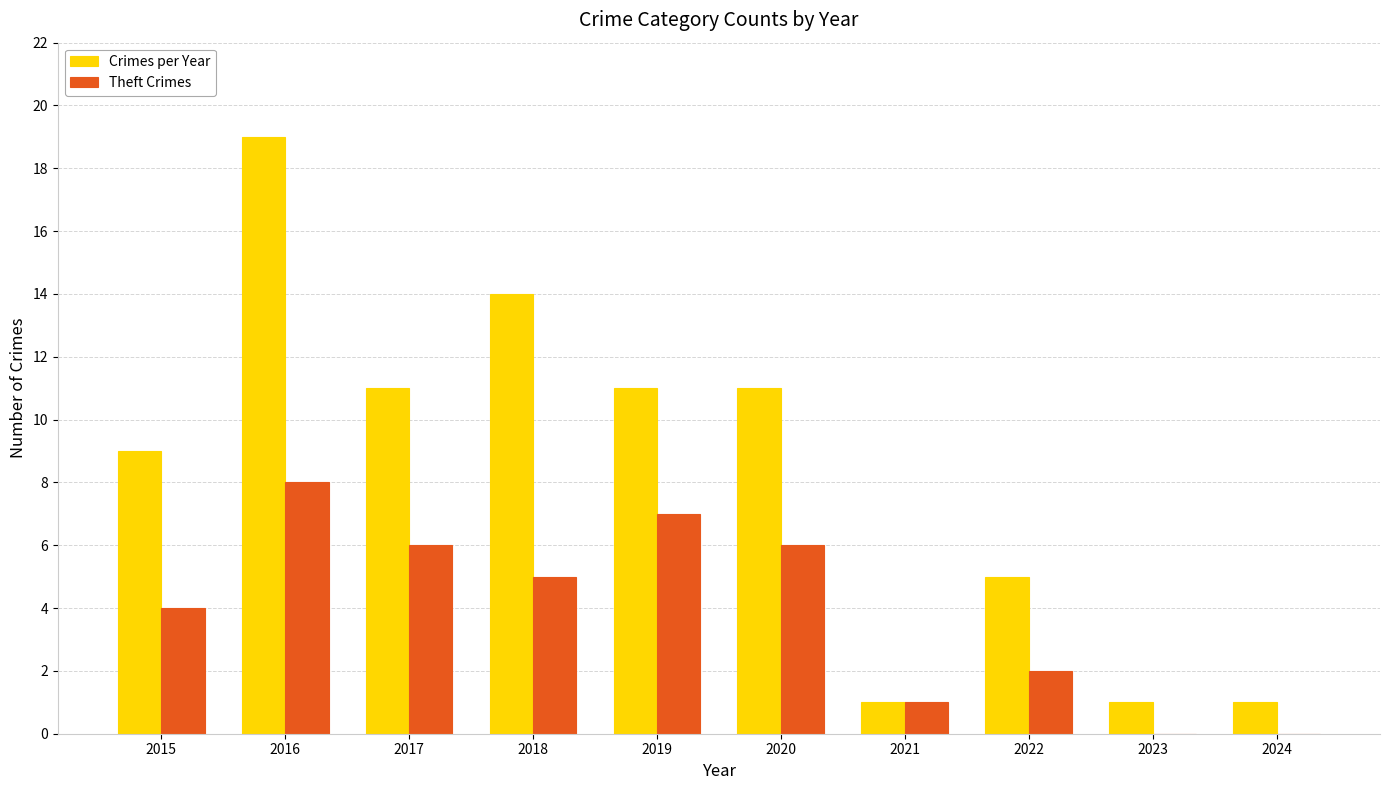

What are all the series names shown in the legend?

Crimes per Year, Theft Crimes